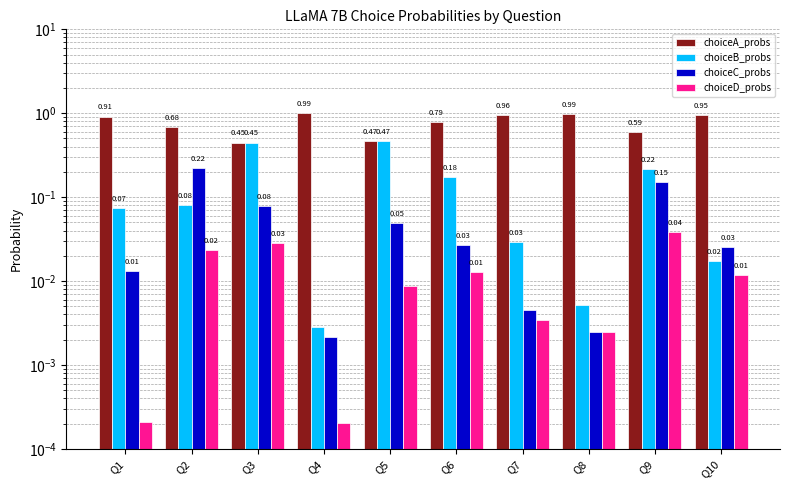

At which category does the chart reach its peak across all series?

Q4